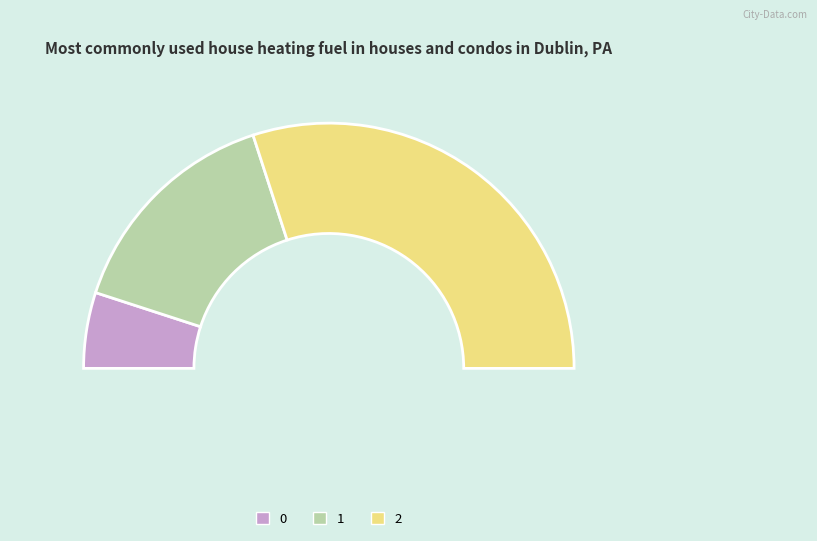

How many segments does this pie chart have?

3